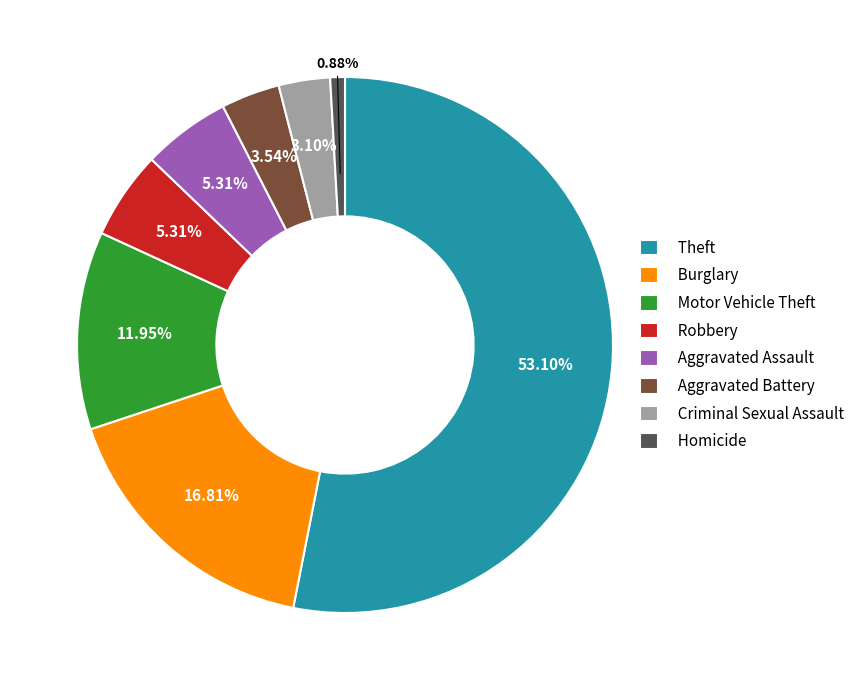

What percentage do Aggravated Assault and Motor Vehicle Theft together represent?

17.3%